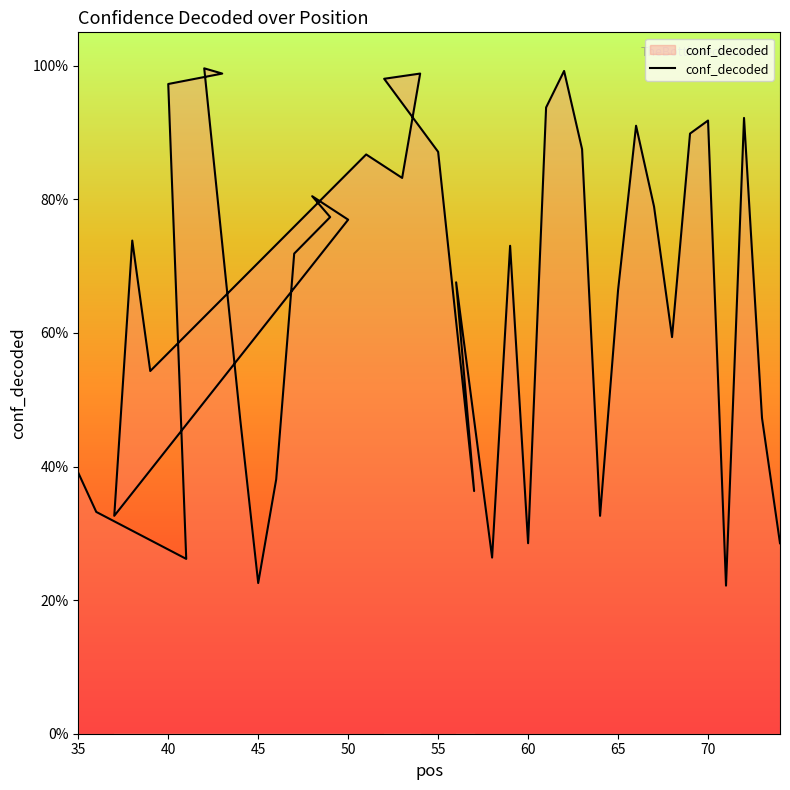

True or false: the data has more than 2 interior local peaks.

True